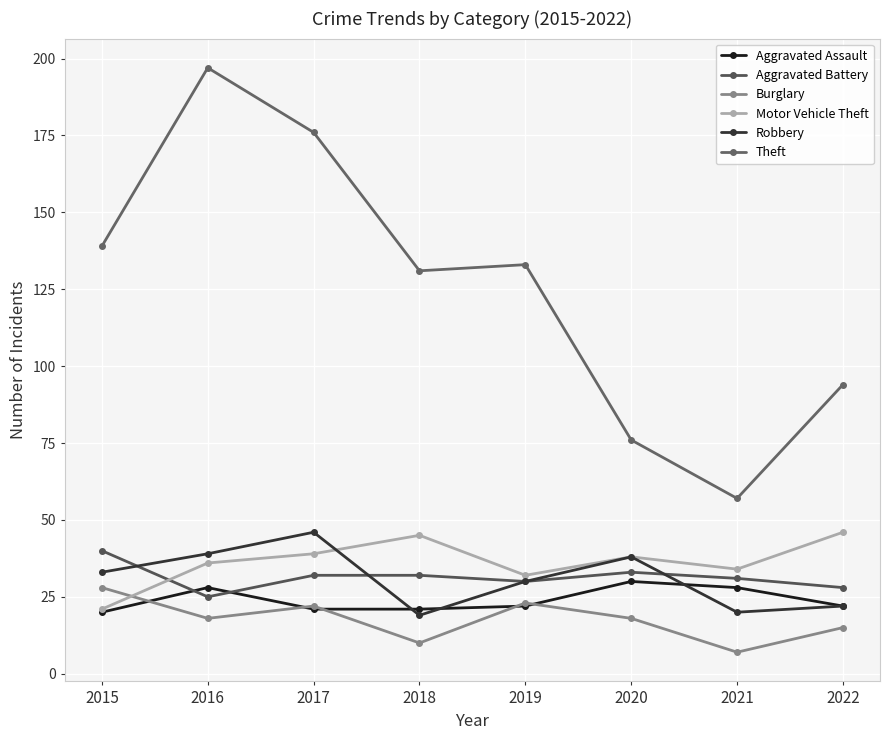

How many distinct data groups are displayed?

6